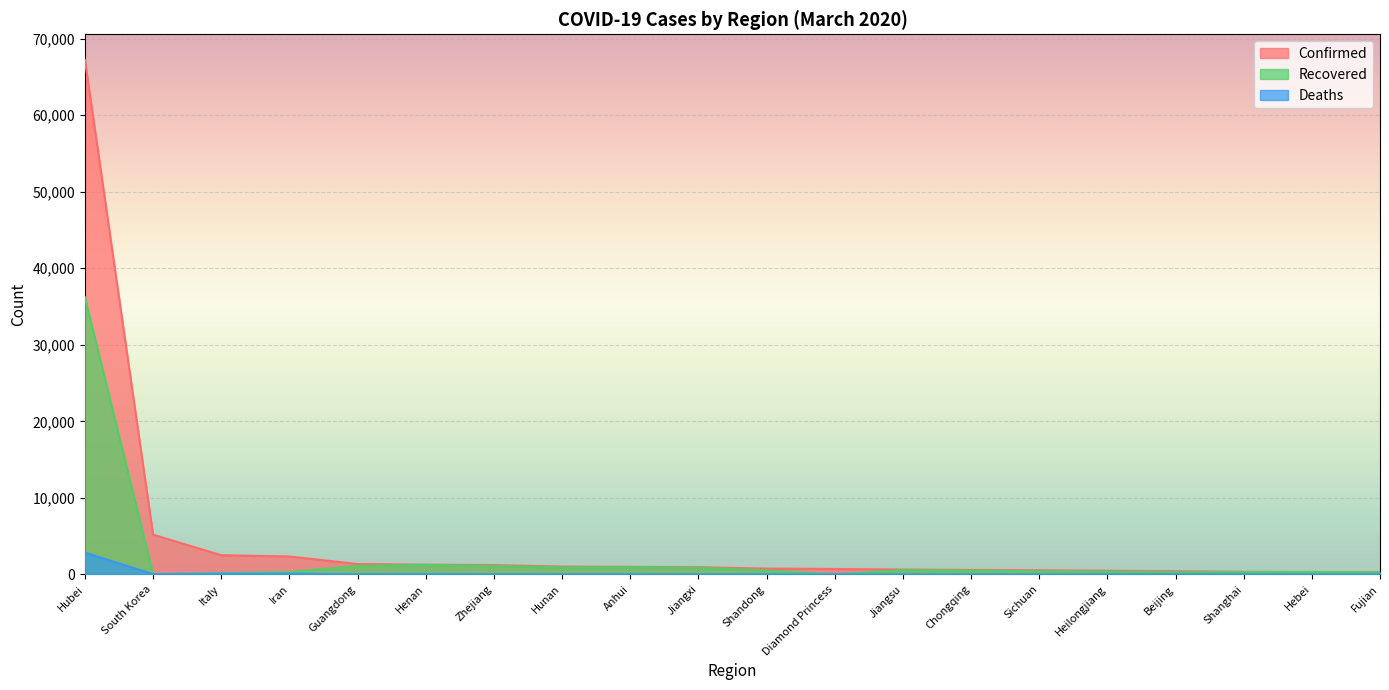

Which series changed the most between Guangdong and Diamond Princess?

Recovered